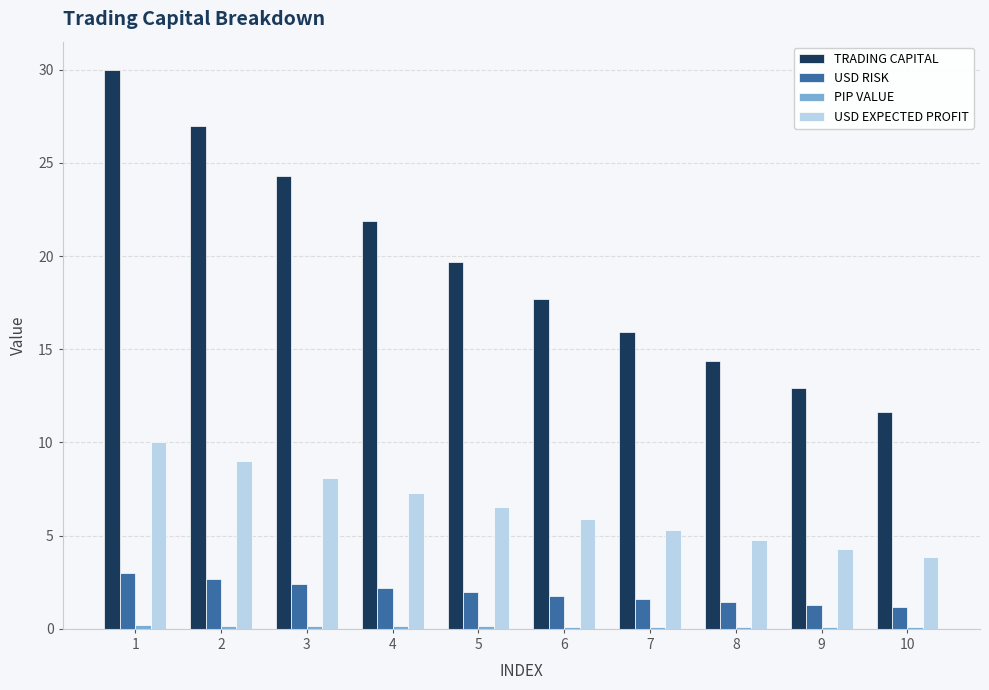

What is the maximum value shown in the chart?

30.0